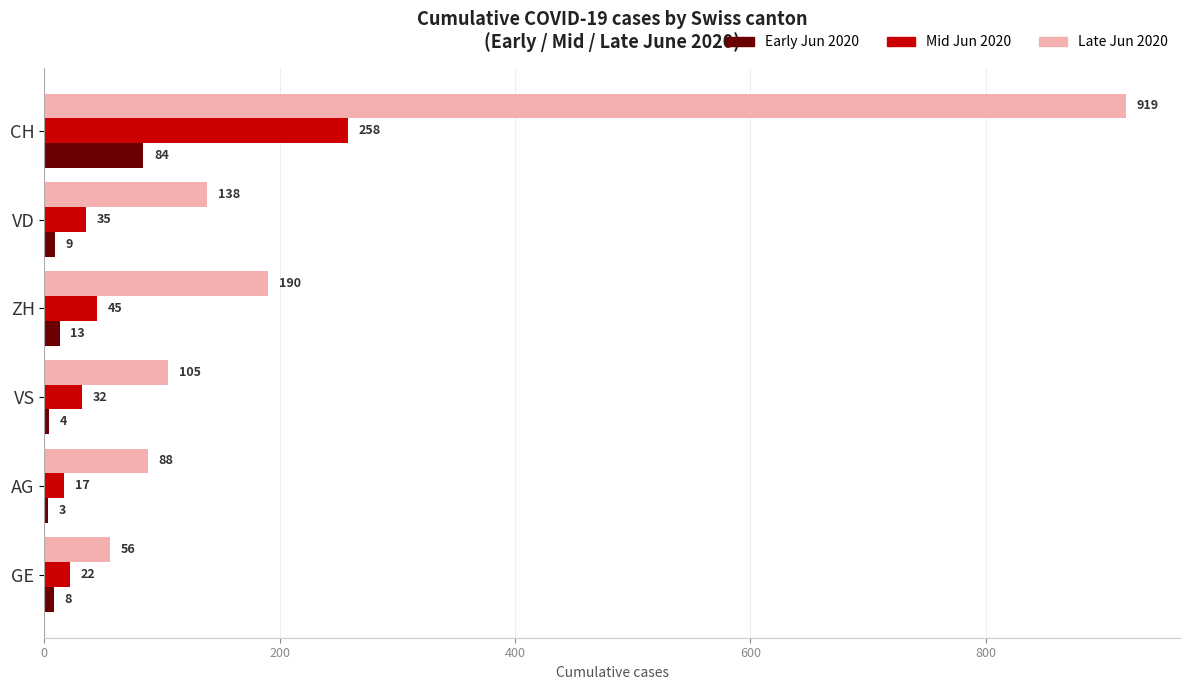

Which series has the widest spread of values?

Late Jun 2020